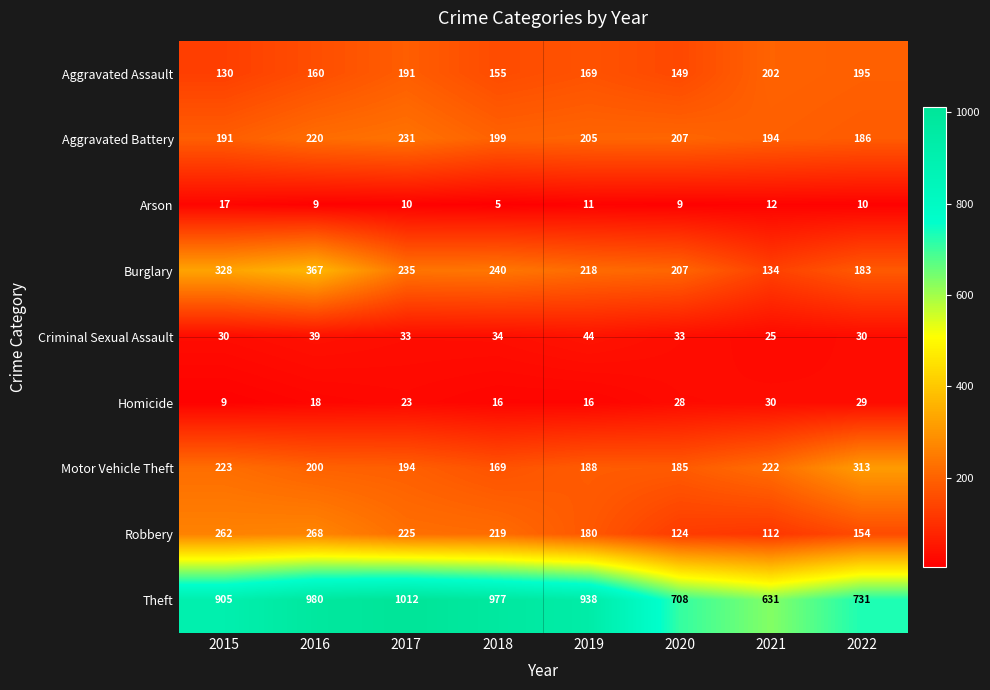

What is the difference between the highest and lowest values at 2019?

927